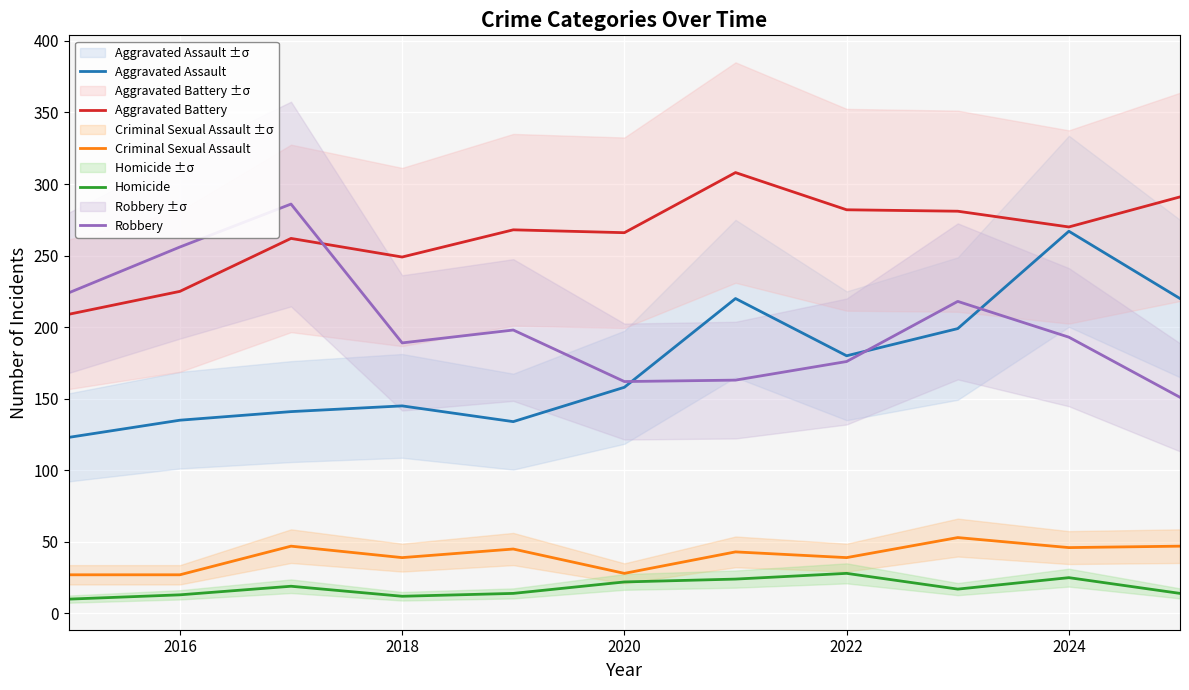

True or false: Aggravated Assault and Homicide intersect in this chart.

False